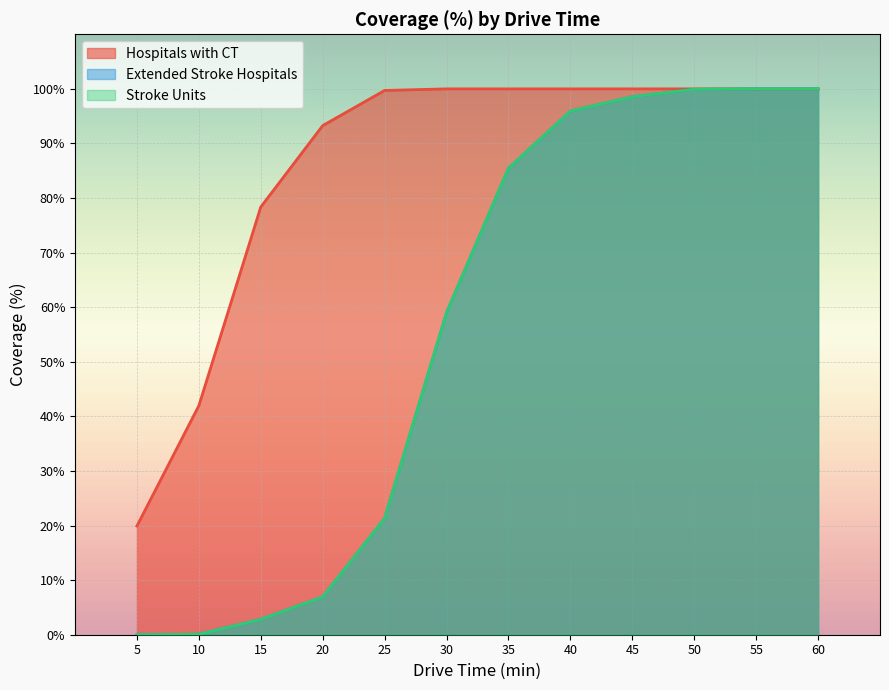

What is the value of the Stroke Units point at the 6th from the left?

59.0